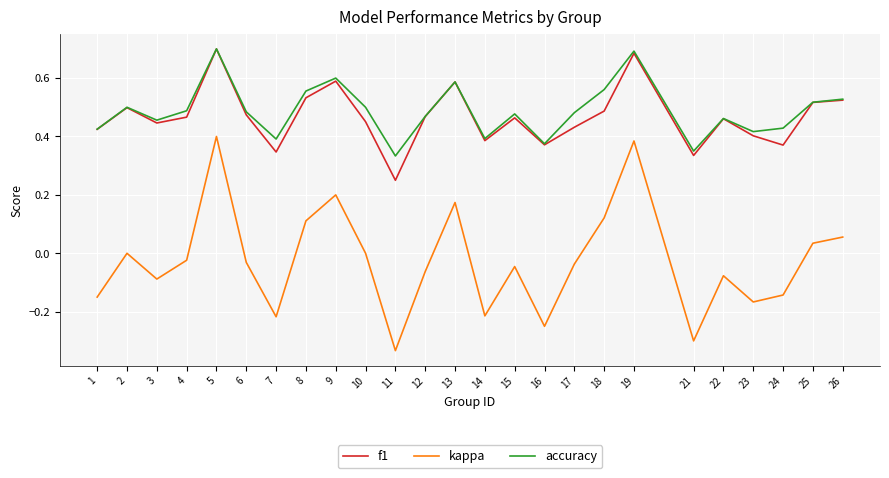

What is the total value across all series at 5?

1.8